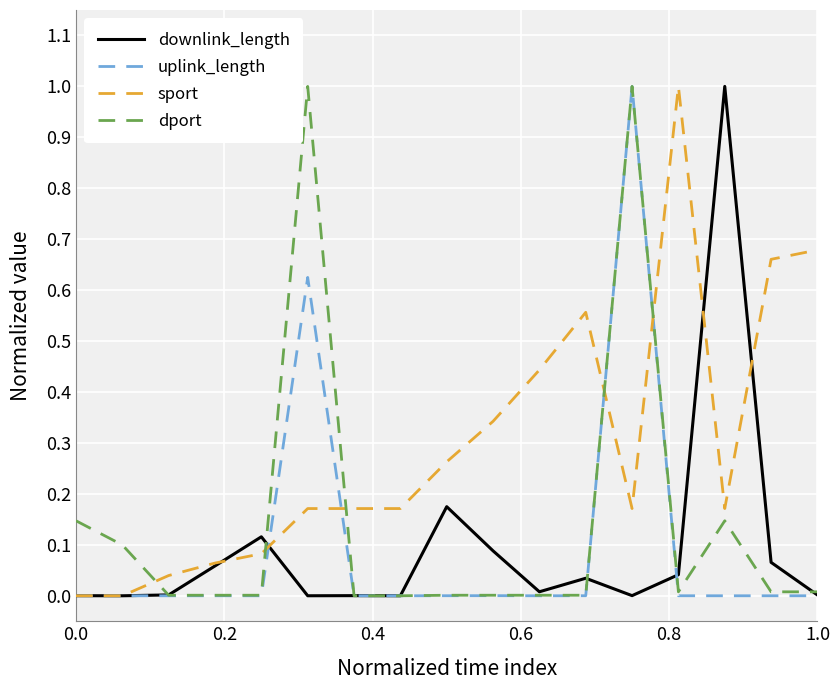

Does the chart have visible grid lines?

Yes